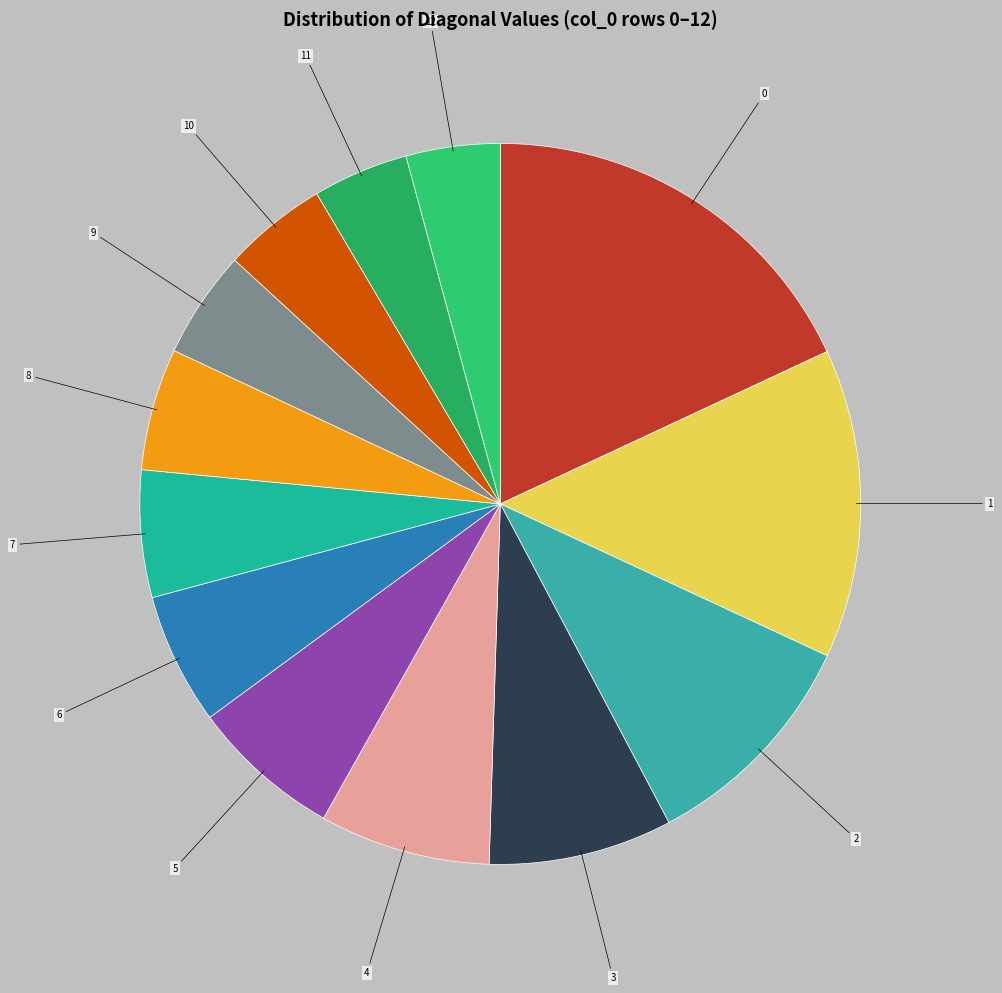

Which has a higher value, 4 or 10?

4